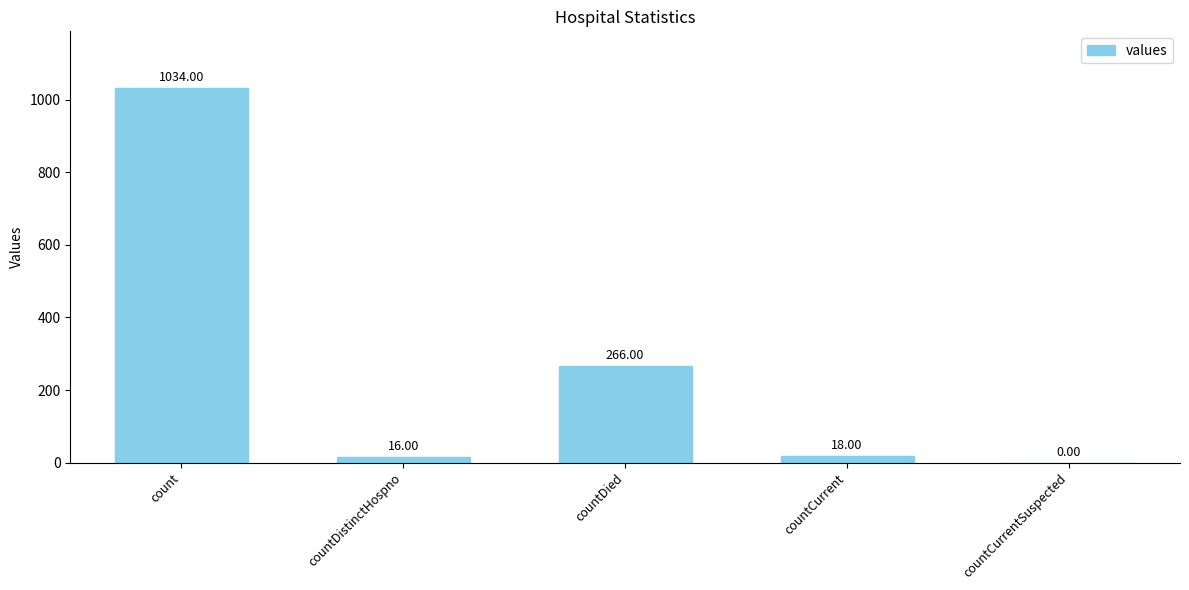

Reading right to left, list all the values displayed in this chart.

countCurrentSuspected=0	countCurrent=18	countDied=266	countDistinctHospno=16	count=1034